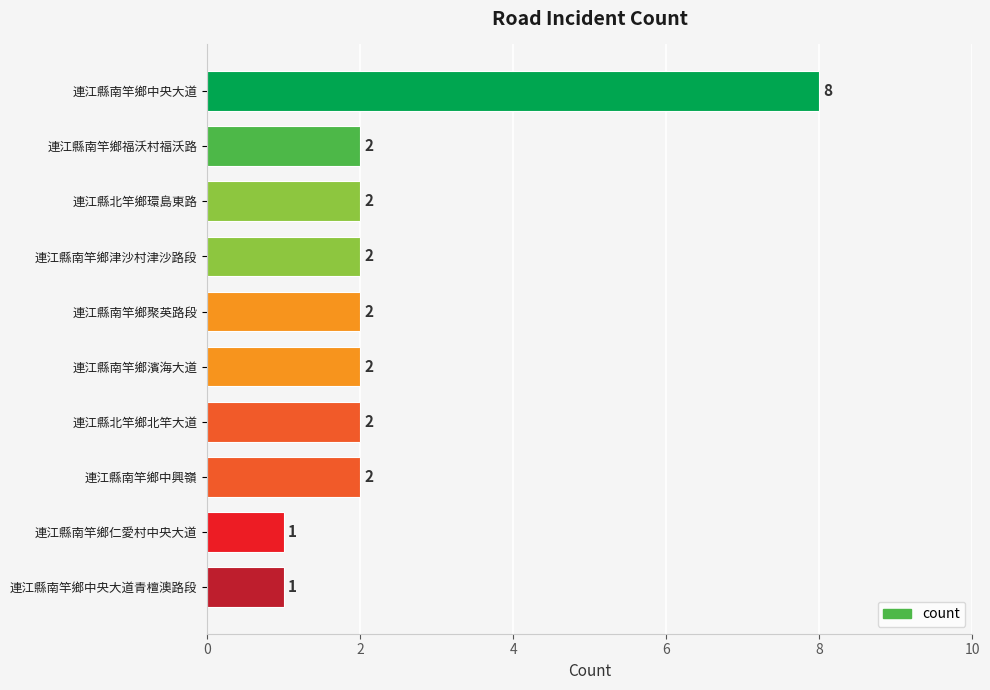

Count the values in the range 2 to 3.

7